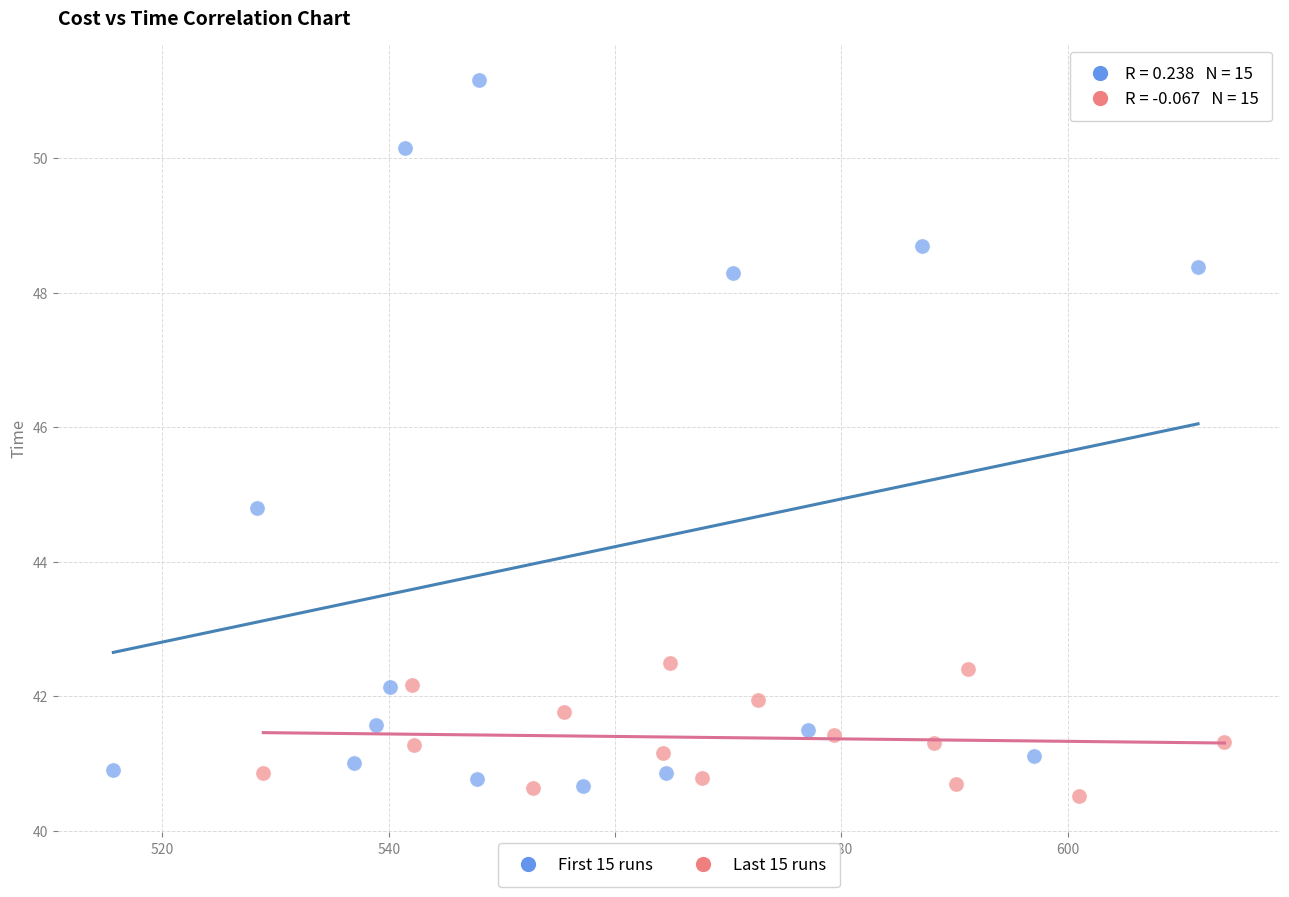

Which series has the largest Y range (max minus min)?

First 15 runs